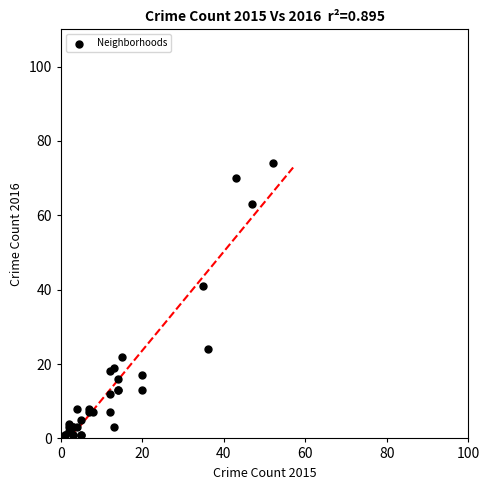

What Y value in the scatter plot is closest to 37?

41